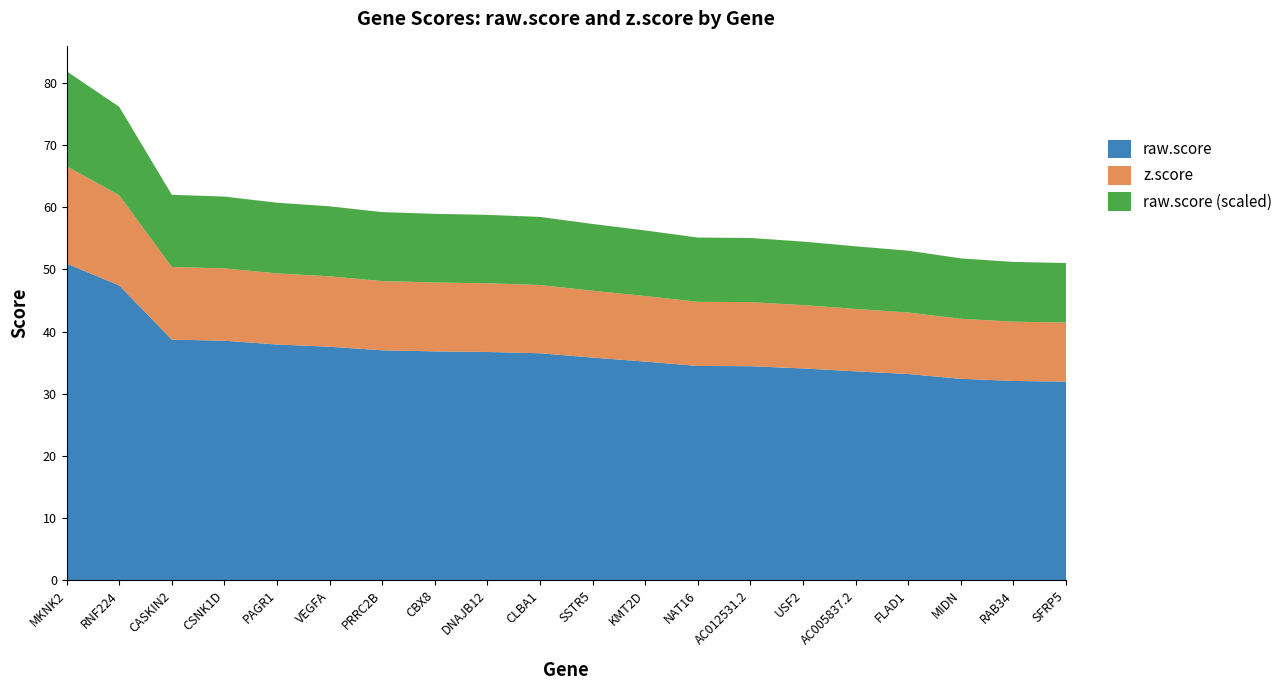

True or false: raw.score has a value of 34.1 at USF2.

True